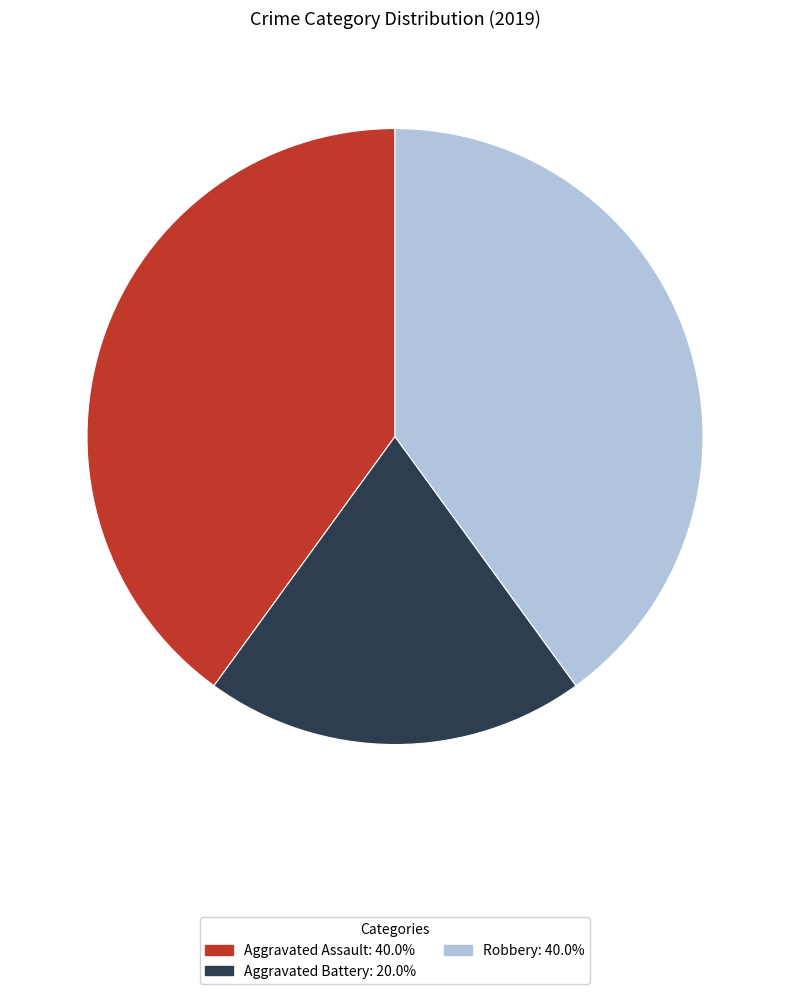

Does any single category account for the majority?

No